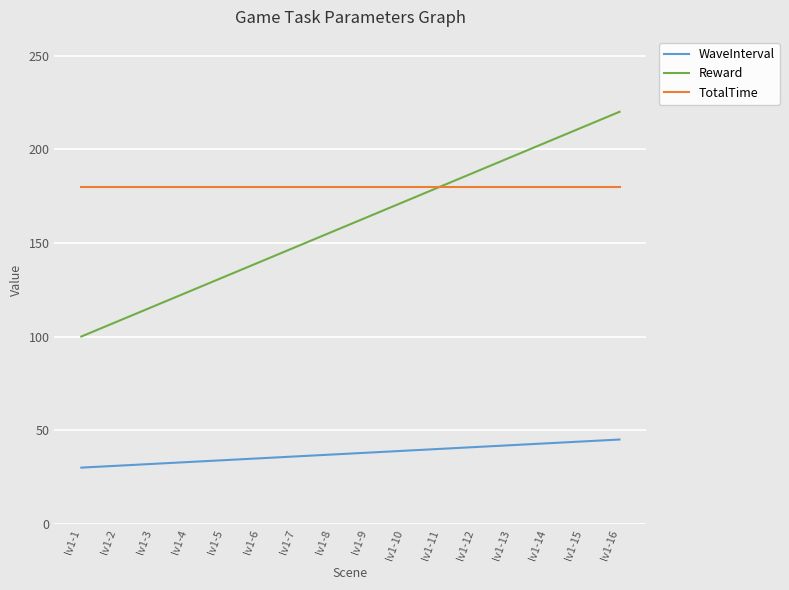

List the labels in order of Reward value, largest first.

lv1-16, lv1-15, lv1-14, lv1-13, lv1-12, lv1-11, lv1-10, lv1-9, lv1-8, lv1-7, lv1-6, lv1-5, lv1-4, lv1-3, lv1-2, lv1-1